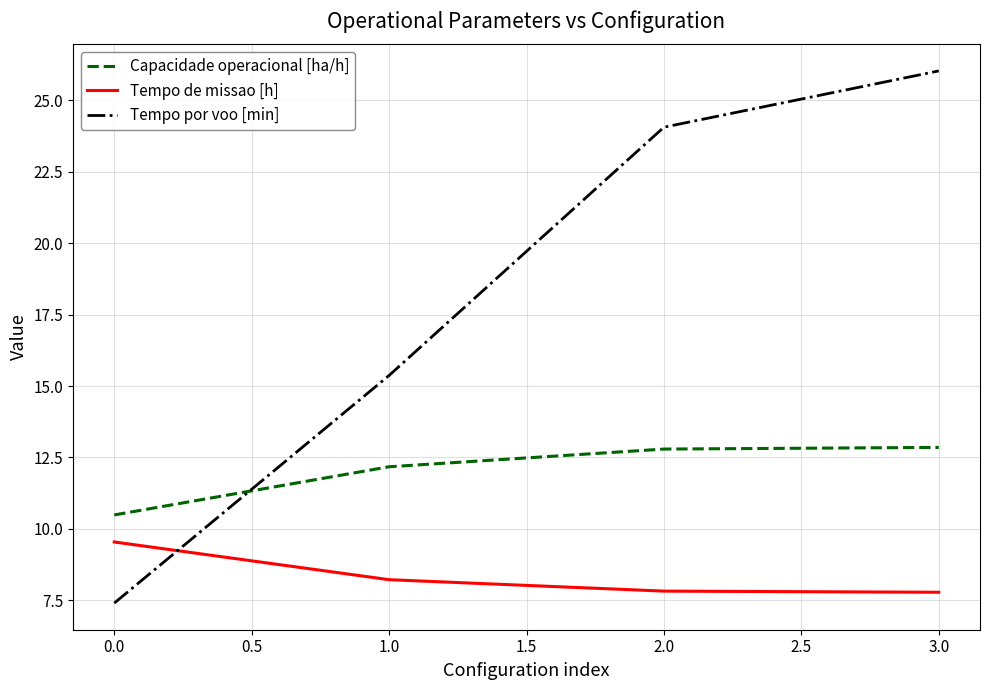

What is the greatest value displayed?

26.0